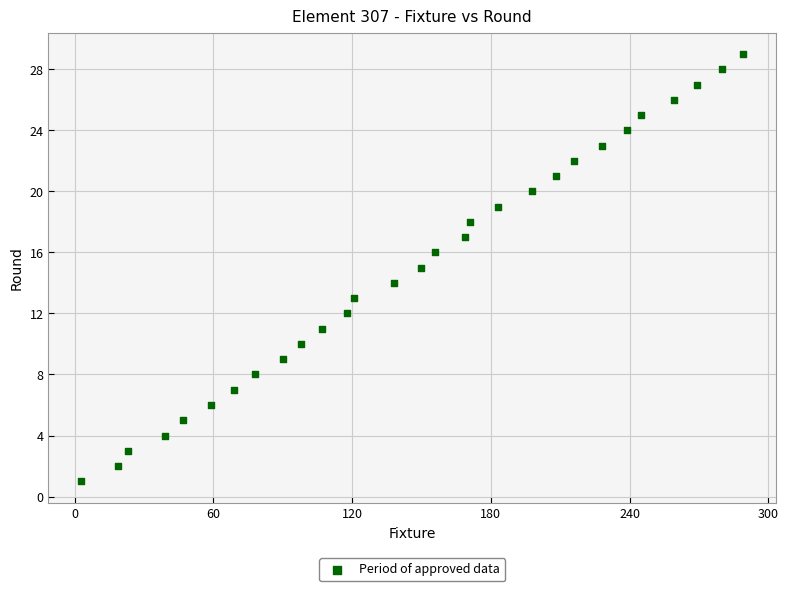

What is the range of Y values (max minus min)?

28